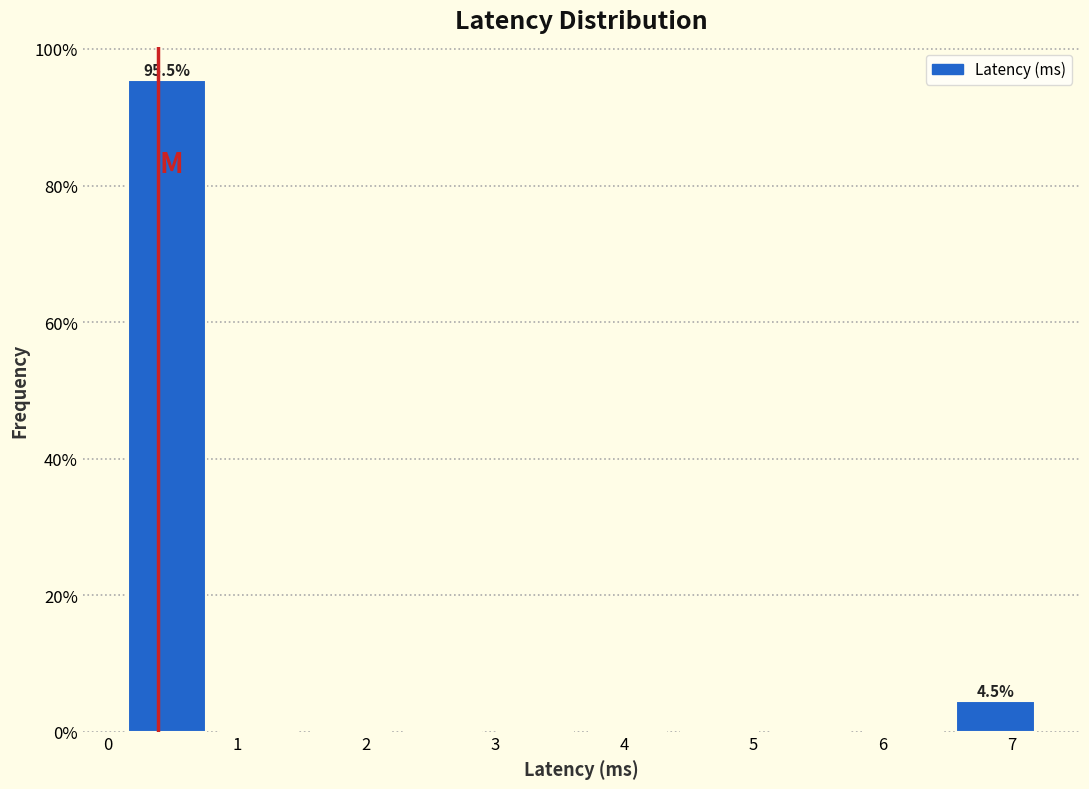

Over which range of the x-axis is the bar tallest?

0.1 to 0.8